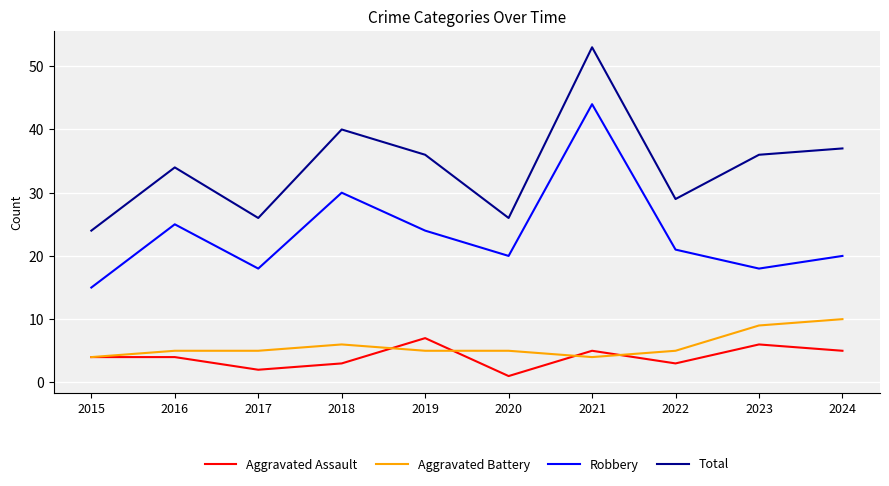

Rank the series by their maximum value, from highest to lowest.

Total, Robbery, Aggravated Battery, Aggravated Assault